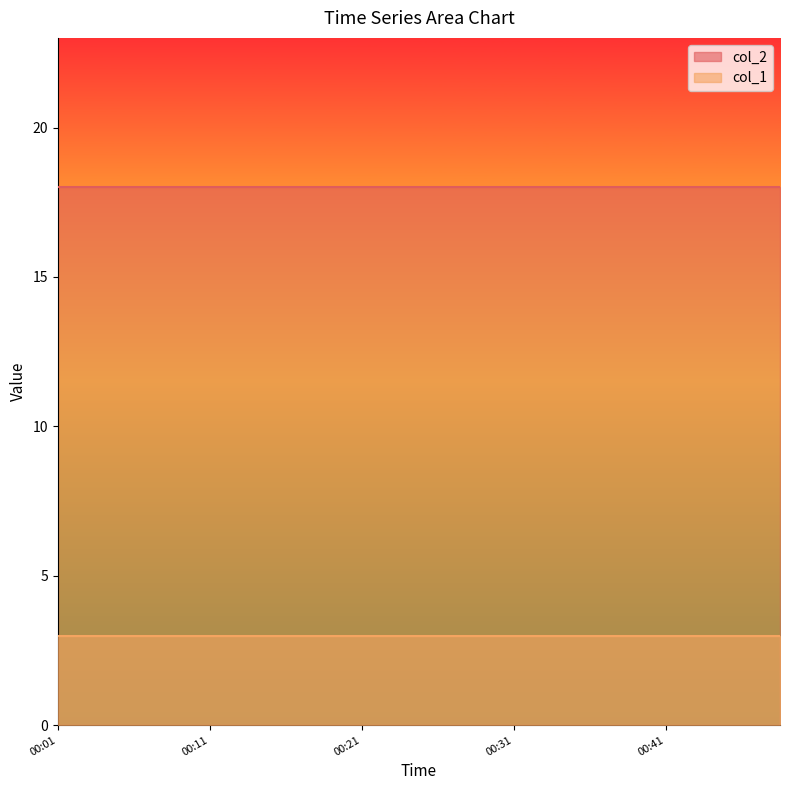

At how many categories does at least one series exceed 11?

20